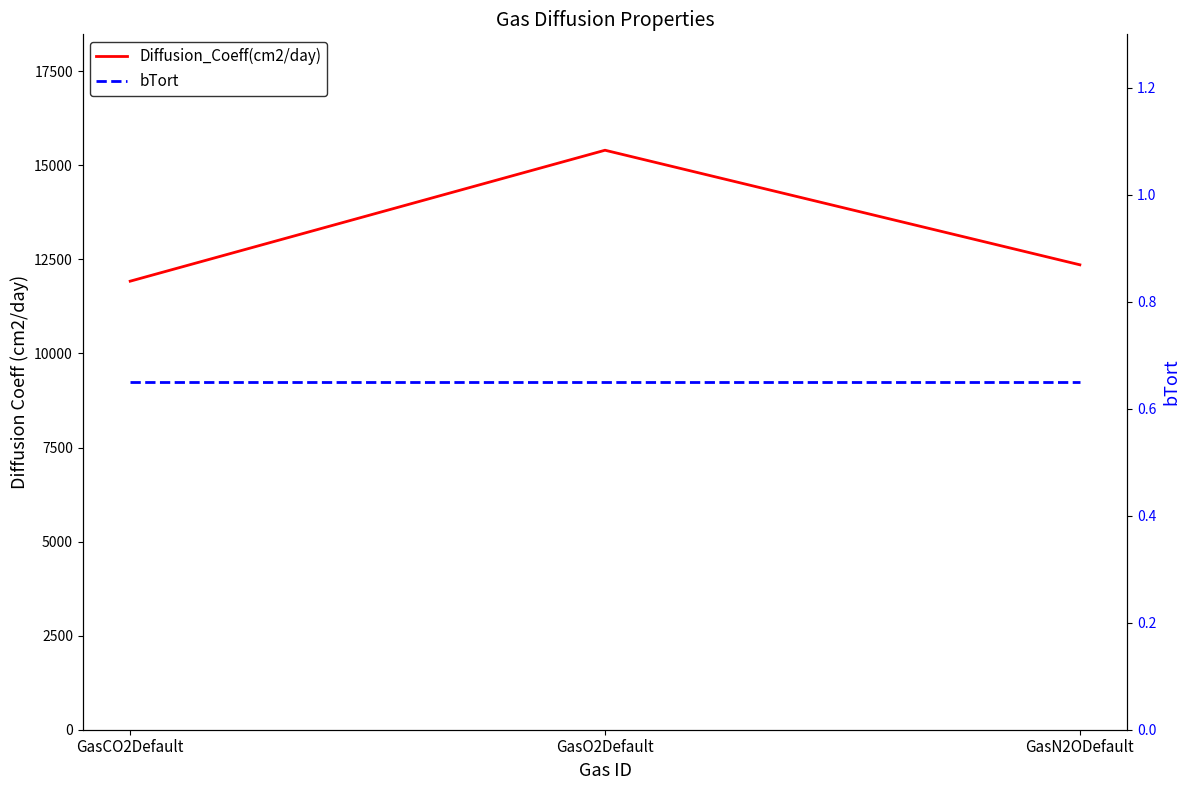

What is the smallest value displayed?

0.7